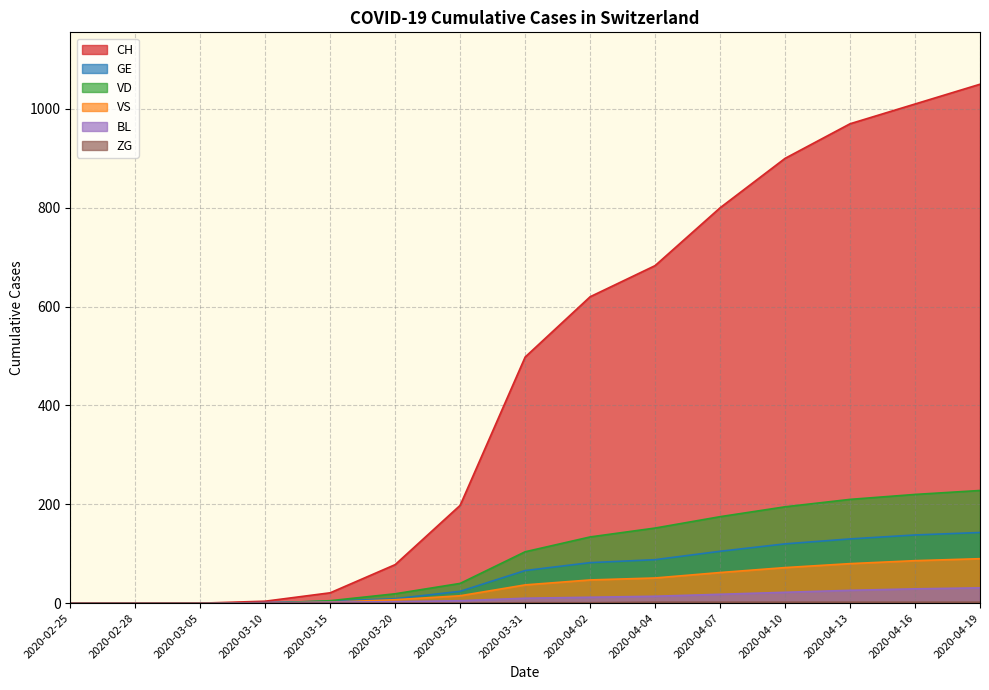

True or false: BL and ZG intersect in this chart.

False